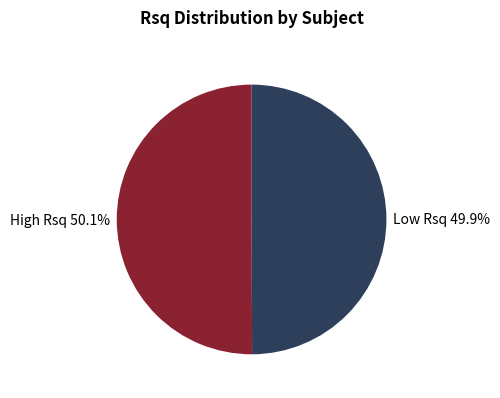

Is there a majority slice in this chart?

Yes